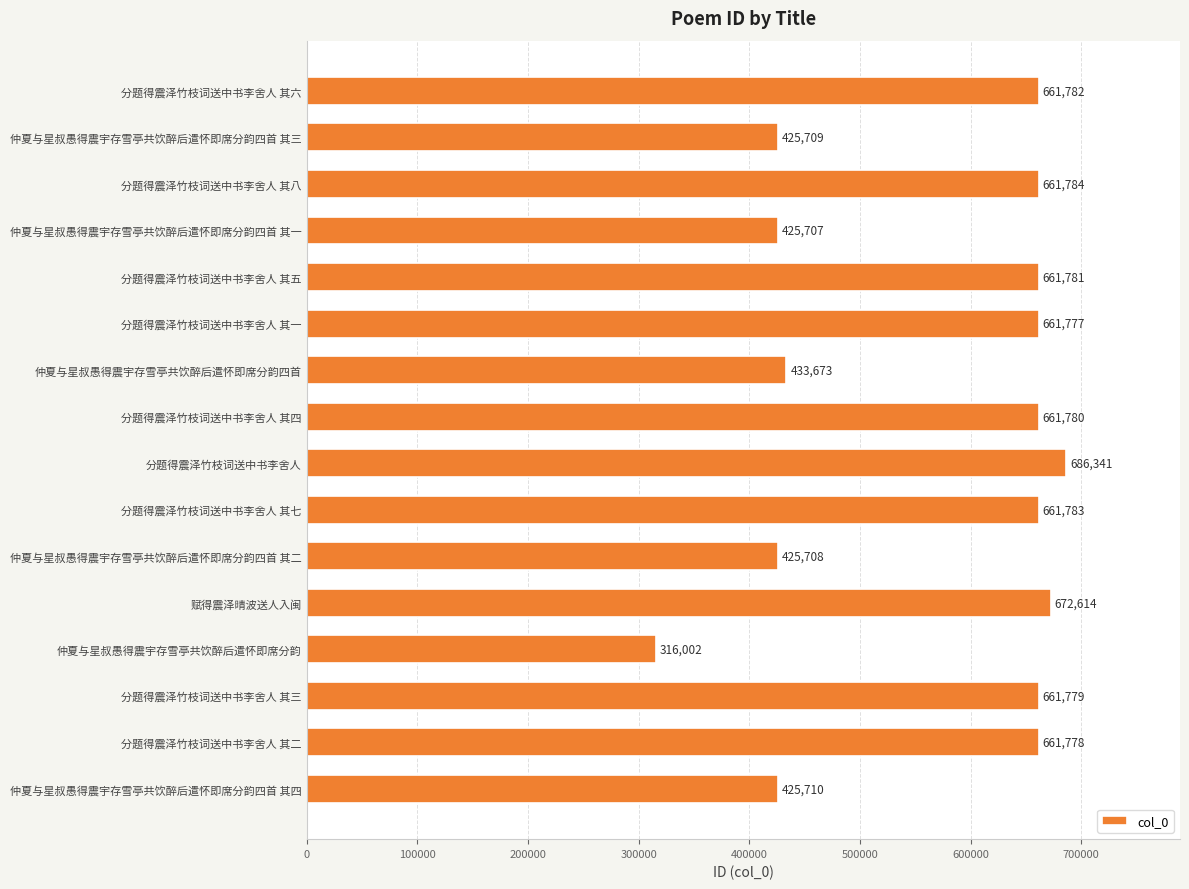

What is the difference between the maximum and minimum values?

370339